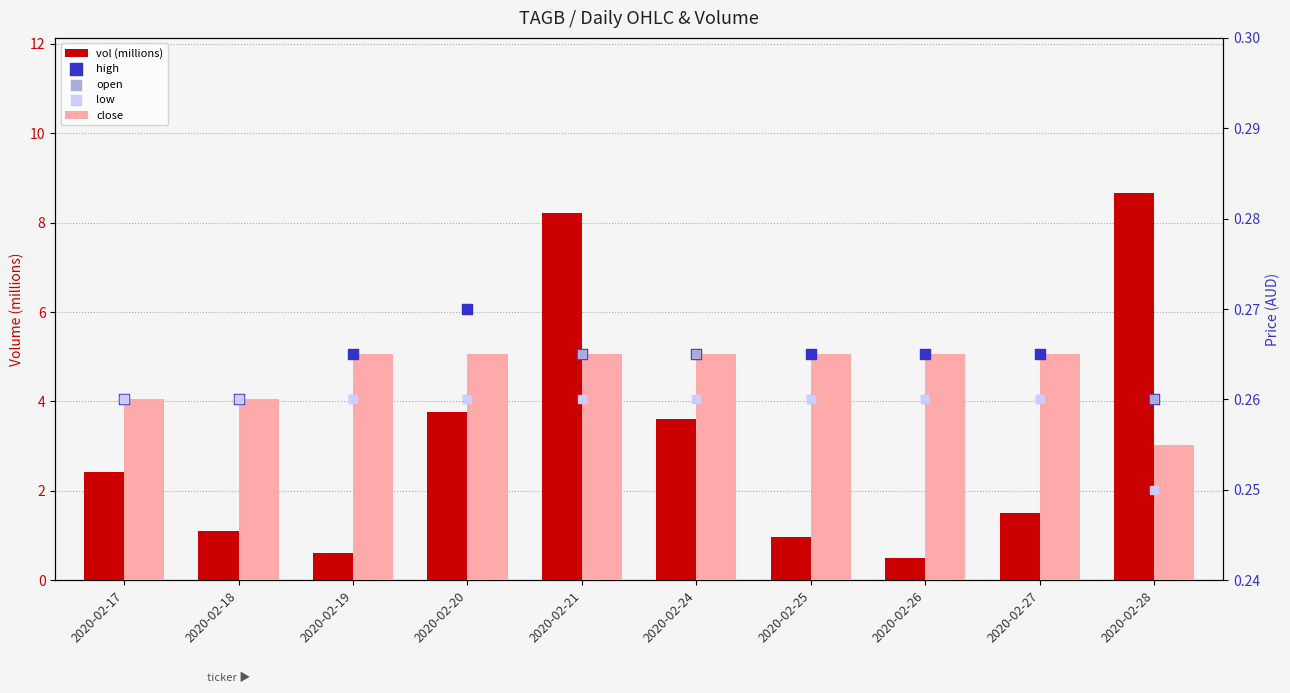

Which series contains the highest Y value?

vol (millions)